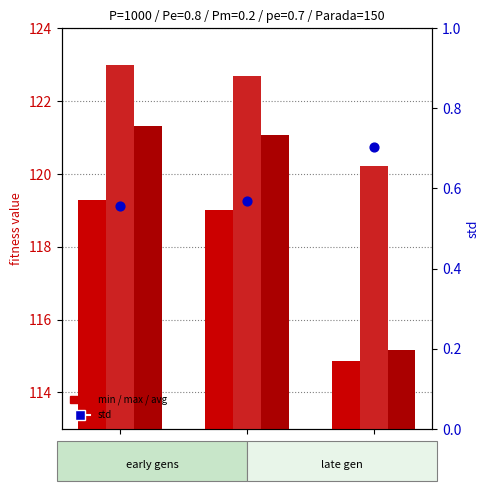

Which series has the widest spread of Y values?

avg